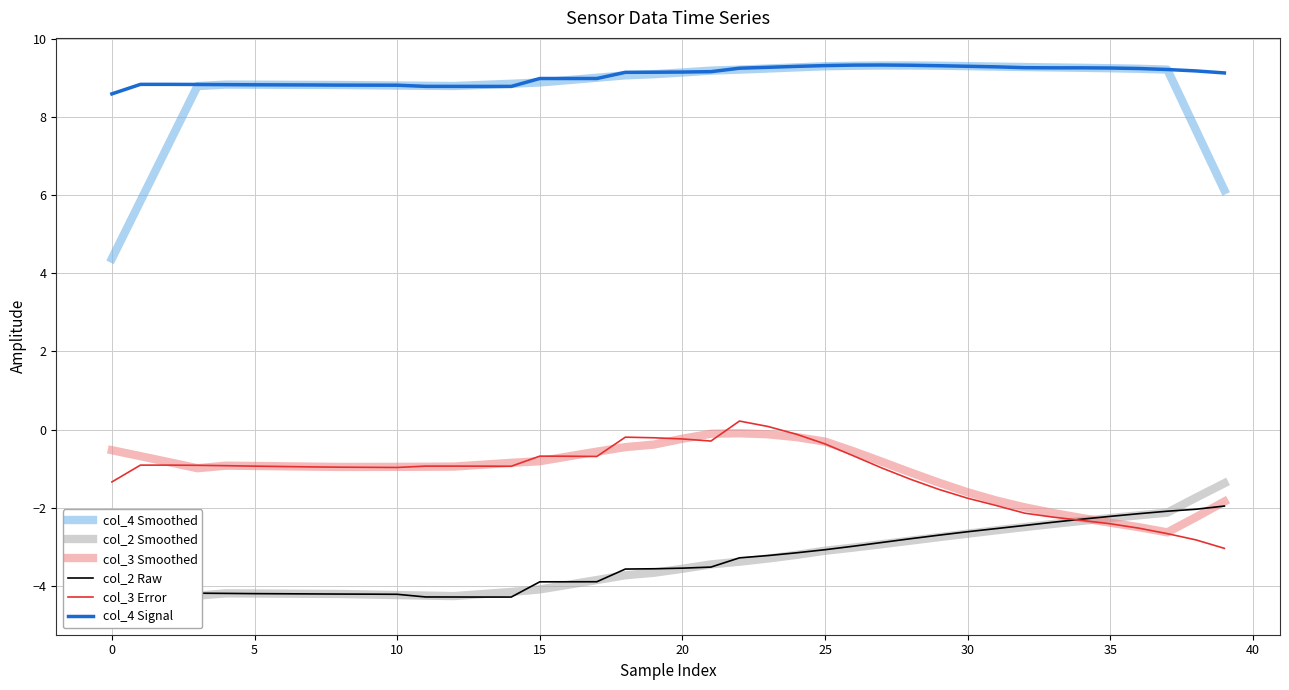

Read the col_3 Smoothed value at 0.

-0.5